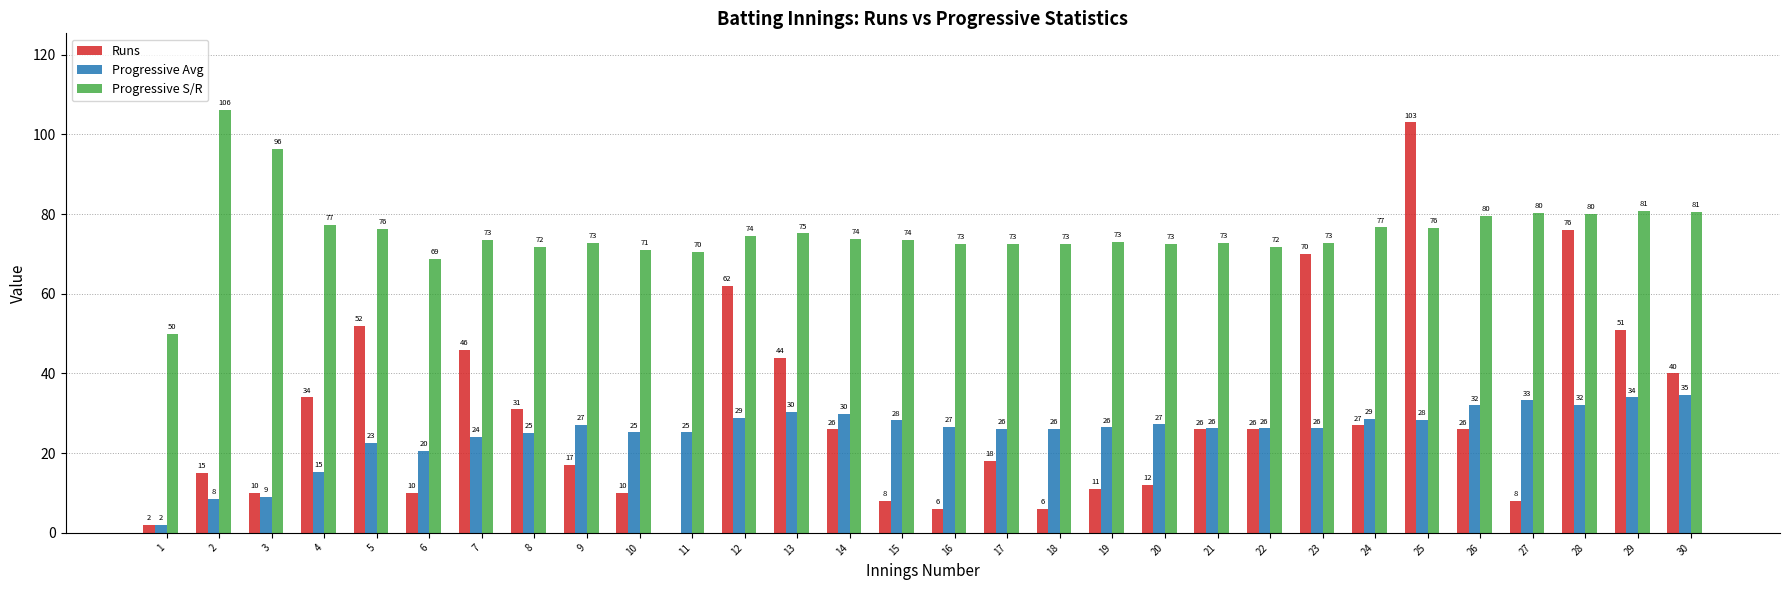

How many series are shown in this chart?

3